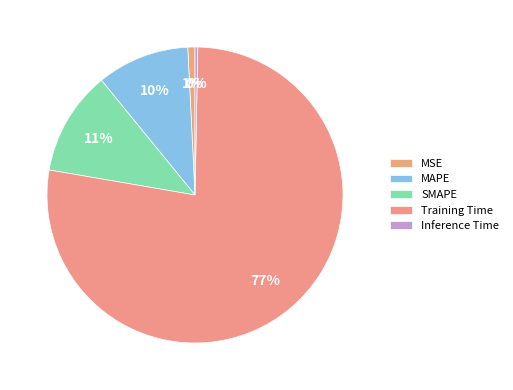

Does MSE represent more than half of the total?

No